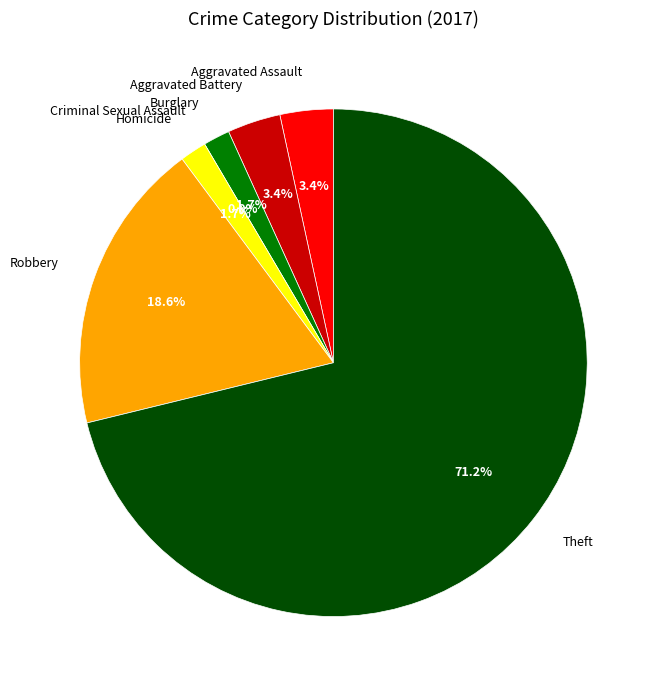

To the nearest percent, what is the difference between the Theft and Aggravated Battery slice percentages?

68%